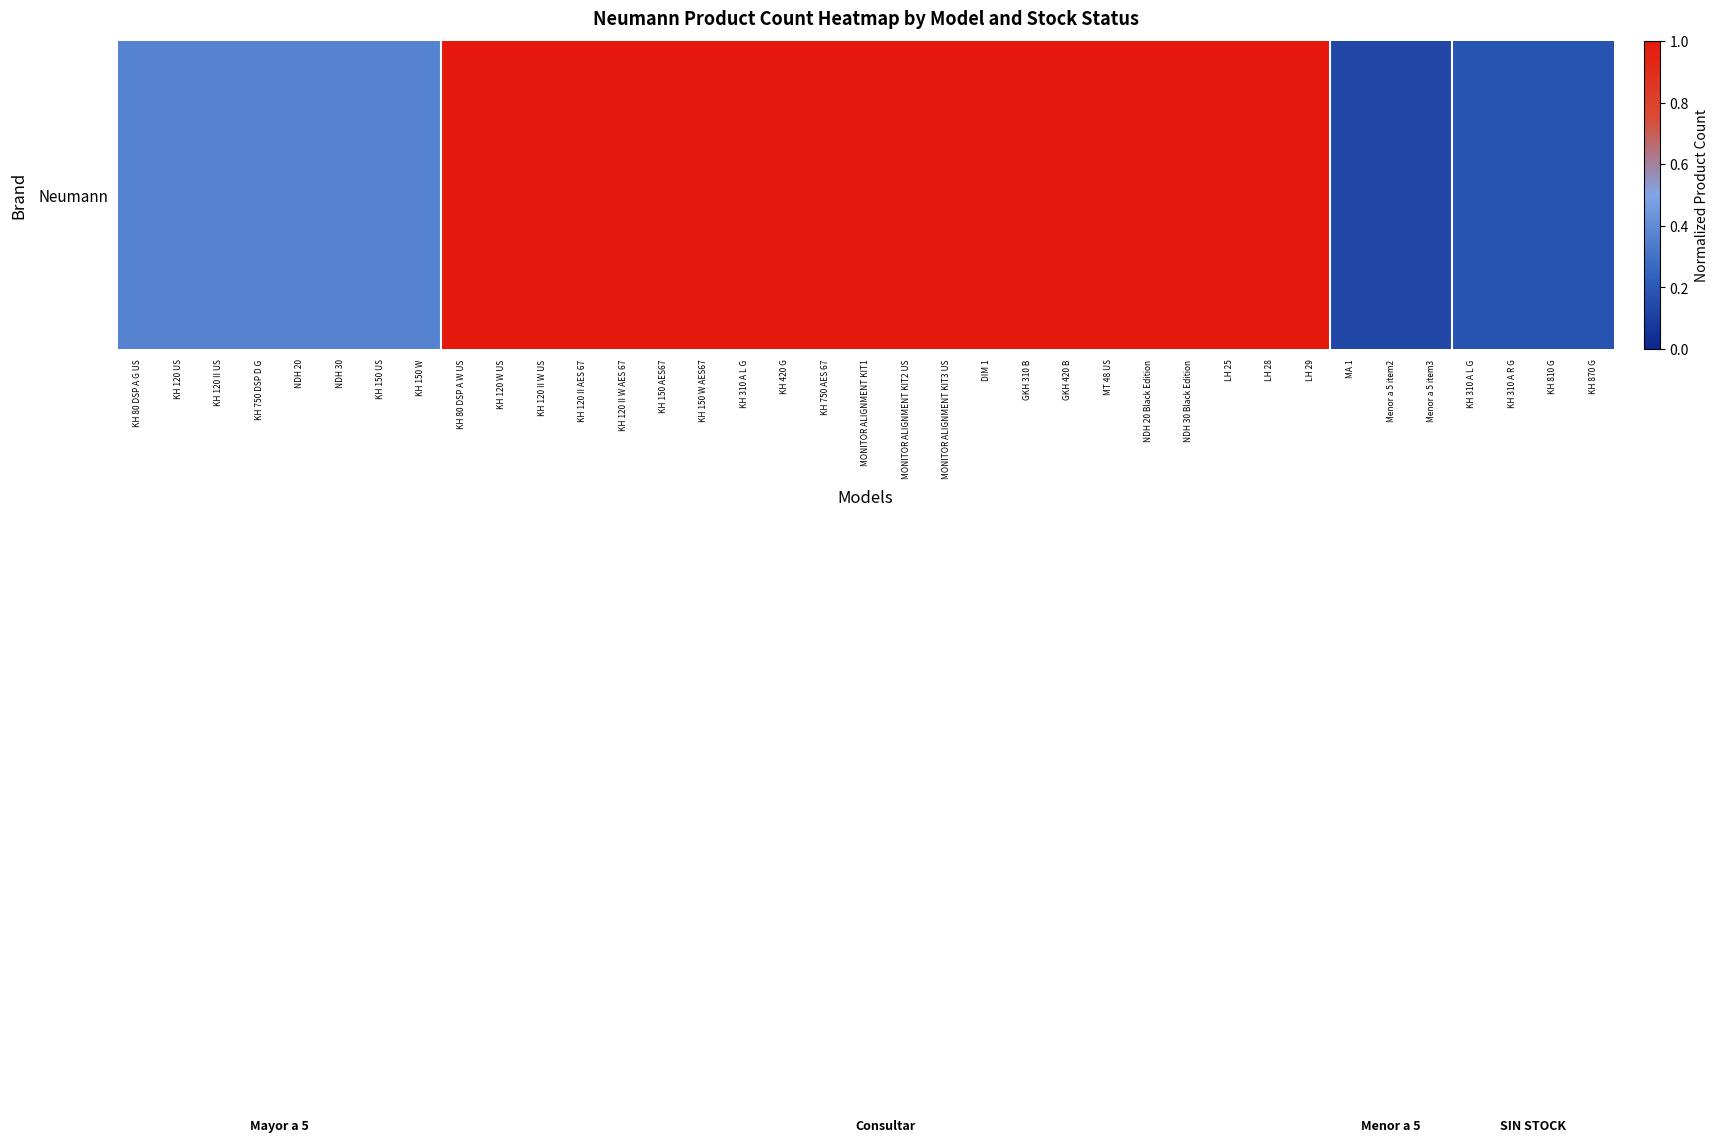

Reading left to right, extract all data points from this chart.

0.4	0.4	0.4	0.4	0.4	0.4	0.4	0.4	1.0	1.0	1.0	1.0	1.0	1.0	1.0	1.0	1.0	1.0	1.0	1.0	1.0	1.0	1.0	1.0	1.0	1.0	1.0	1.0	1.0	1.0	0.1	0.1	0.1	0.2	0.2	0.2	0.2